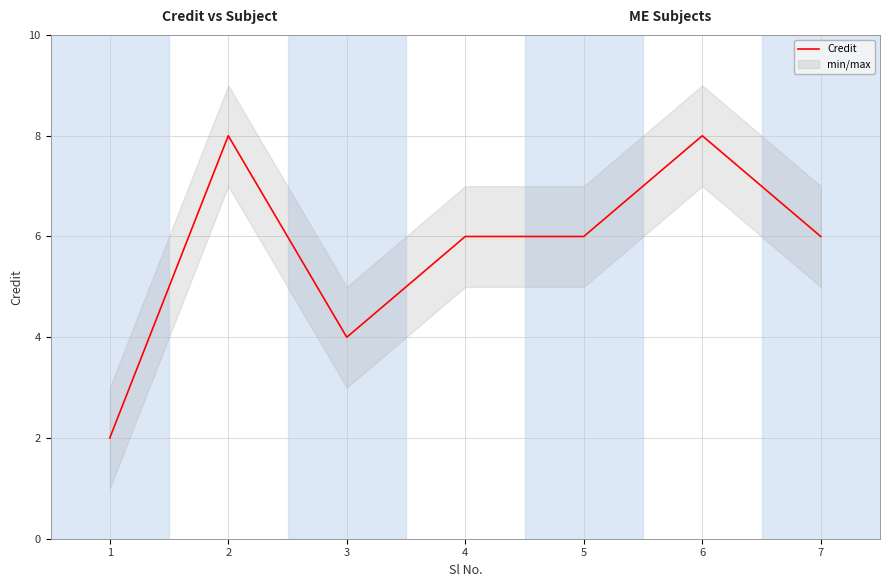

Which has a higher value, 5 or 1?

5